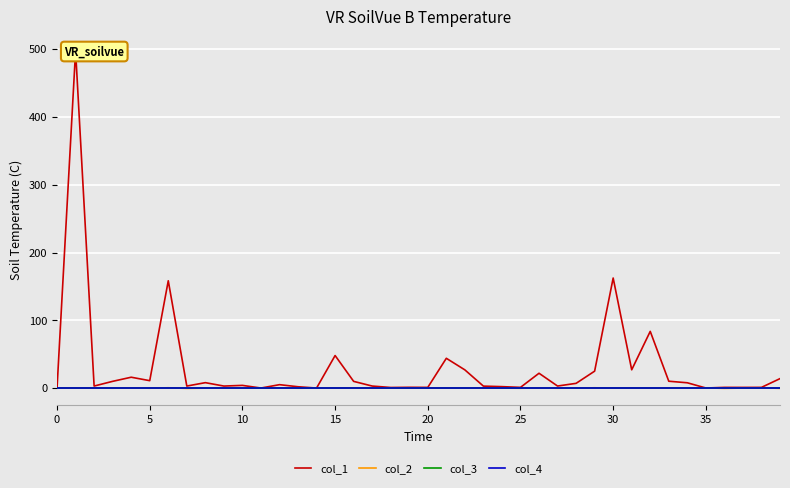

Reading left to right, list all the values displayed in this chart.

col_1: 0.0	497.7	3.0	9.9	16.0	10.9	158.4	3.0	8.0	3.0	4.0	0.1	5.0	2.0	0.0	48.0	9.9	3.0	0.9	1.1	1.0	44.0	26.9	2.9	2.1	1.0	21.9	3.0	7.0	25.0	162.4	27.0	83.7	10.1	7.8	0.1	1.0	1.0	1.0	14.0
col_2: 0.0	0.1	0.1	-0.2	0.4	-0.2	0.5	-0.5	-0.1	-0.1	0.0	0.0	0.2	-0.2	0.0	0.1	0.2	-0.2	-0.1	0.1	-0.0	0.1	-0.1	0.3	-0.0	-0.2	0.1	-0.2	-0.1	0.4	-0.1	0.1	-0.1	-0.0	-0.1	0.3	-0.4	0.0	0.4	-0.4
col_3: 0.0	0.0	0.0	0.0	0.0	0.0	0.0	0.0	0.0	0.0	0.0	0.0	0.0	0.0	0.0	0.0	0.0	0.0	0.0	0.0	0.0	0.0	0.0	0.0	0.0	0.0	0.0	0.0	0.0	0.0	0.0	0.0	0.0	0.0	0.0	0.0	0.0	0.0	0.0	0.0
col_4: 0.0	0.0	0.0	0.0	0.0	0.0	0.0	0.0	0.0	0.0	0.0	0.0	0.0	0.0	0.0	0.0	0.0	0.0	0.0	0.0	0.0	0.0	0.0	0.0	0.0	0.0	0.0	0.0	0.0	0.0	0.0	0.0	0.0	0.0	0.0	0.0	0.0	0.0	0.0	0.0